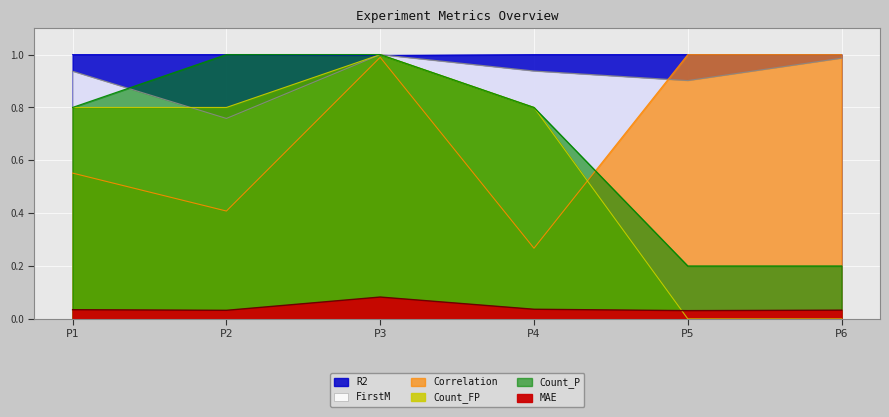

Rank the categories by Count_P value from highest to lowest.

P2, P3, P1, P4, P5, P6